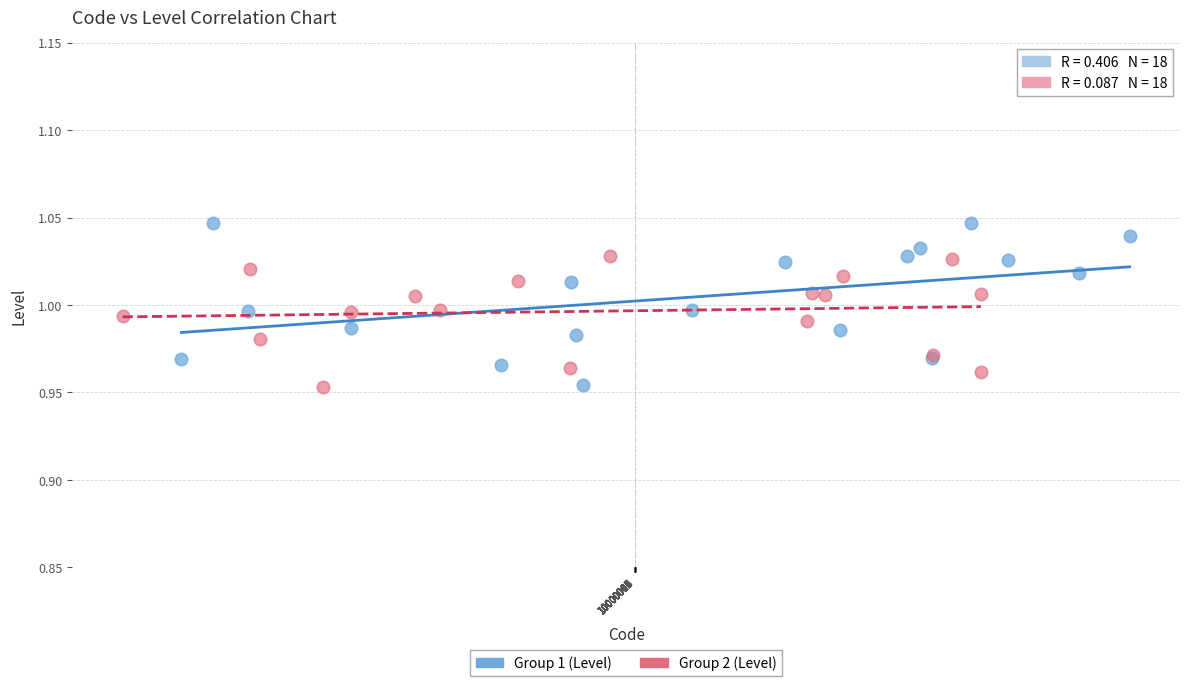

Which series has the largest Y range (max minus min)?

Group 1 (Level)